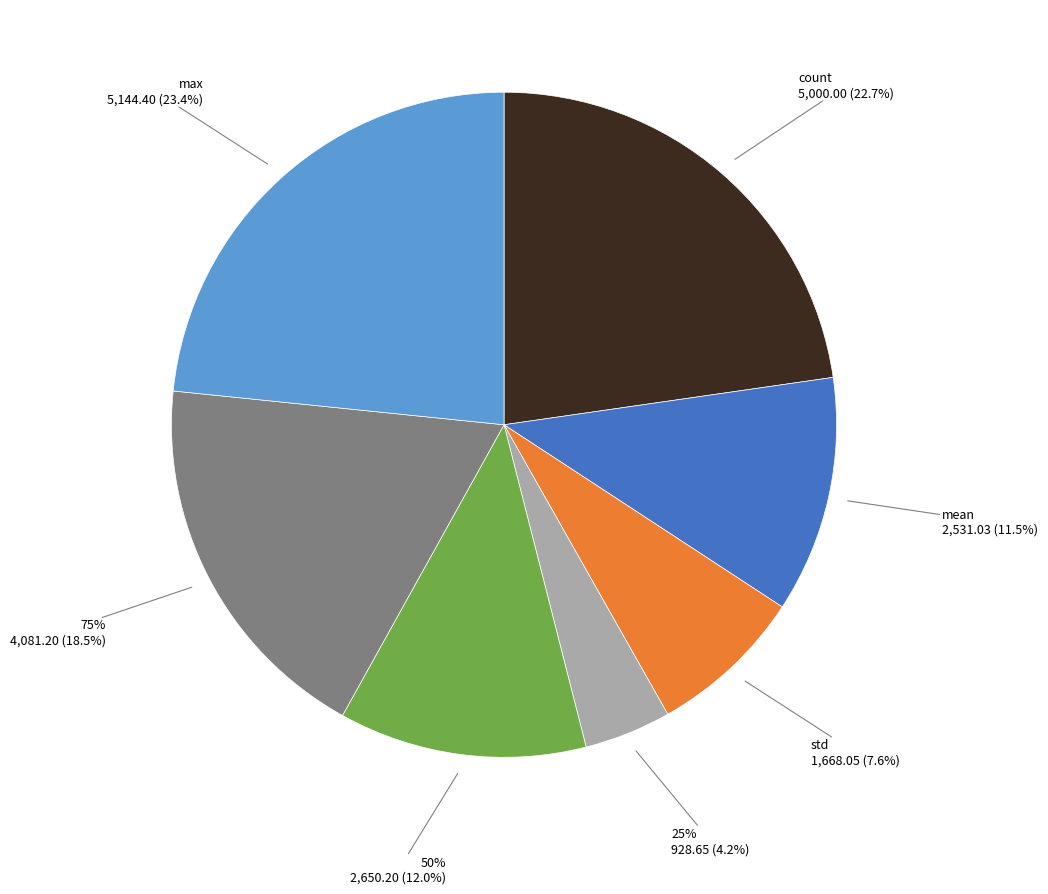

Rank the categories by value from lowest to highest.

min, 25%, std, mean, 50%, 75%, count, max